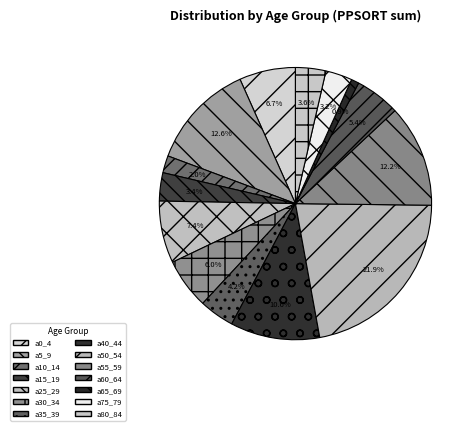

The a0_4 slice represents 7% of the pie. True or false?

True